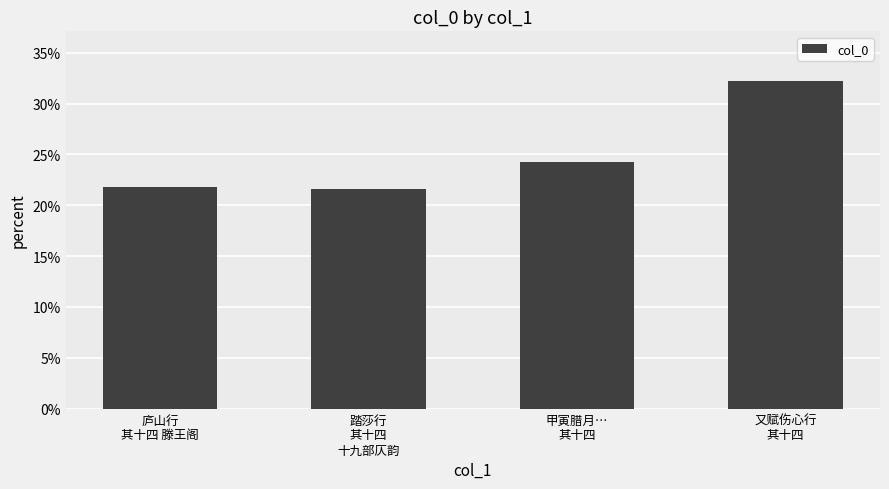

What is the change in value from 庐山行
其十四 滕王阁 to 甲寅腊月…
其十四?

+2.4